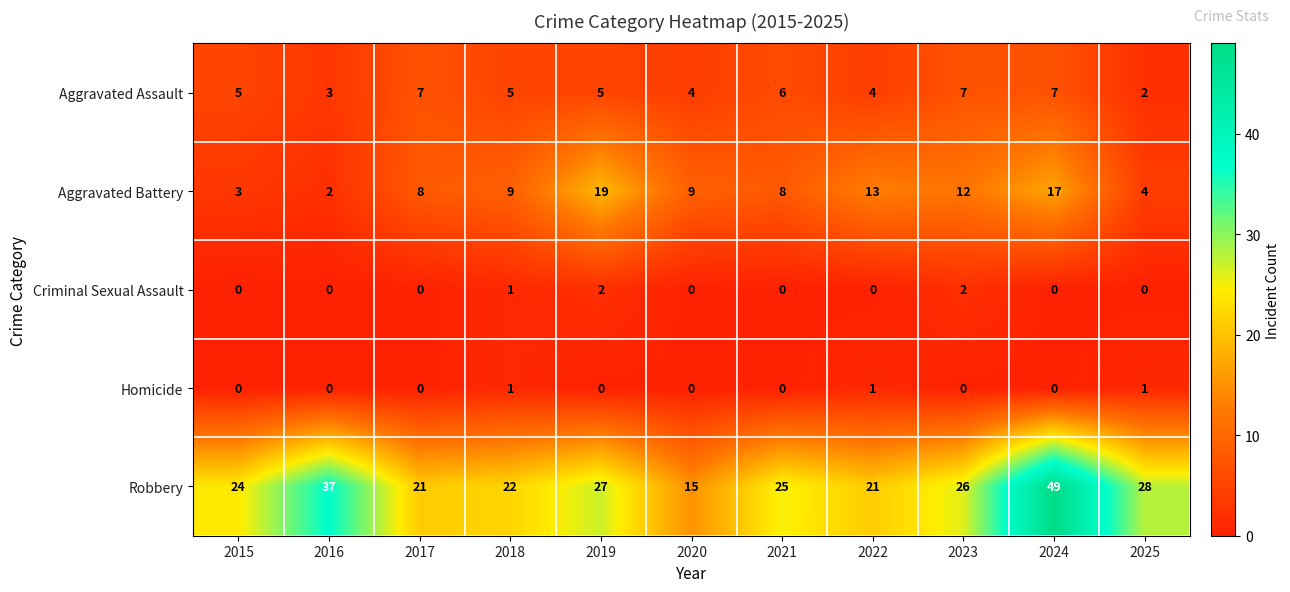

List the series in order of their peak value, highest first.

Robbery, Aggravated Battery, Aggravated Assault, Criminal Sexual Assault, Homicide